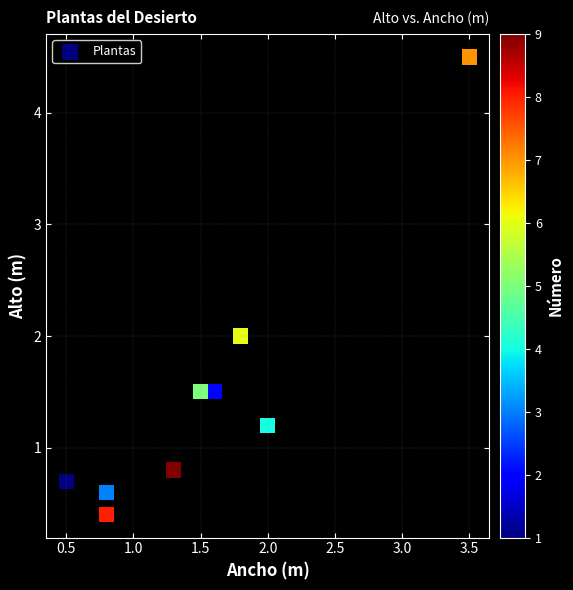

What is the average Y value?

1.5